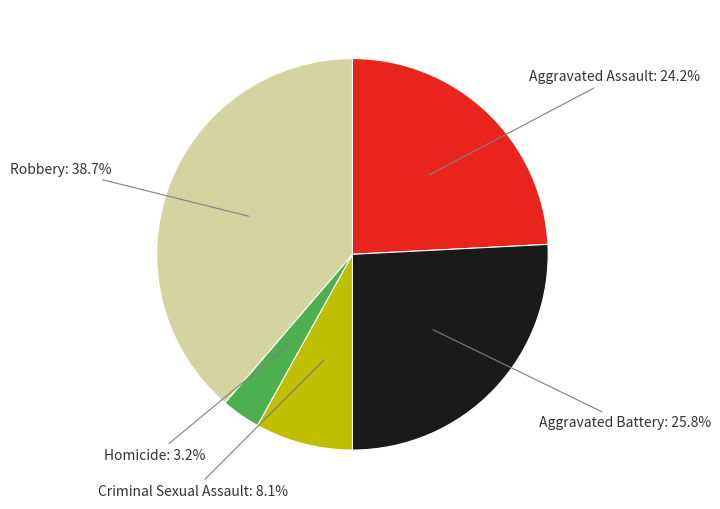

Rank the categories by value from highest to lowest.

Robbery, Aggravated Battery, Aggravated Assault, Criminal Sexual Assault, Homicide